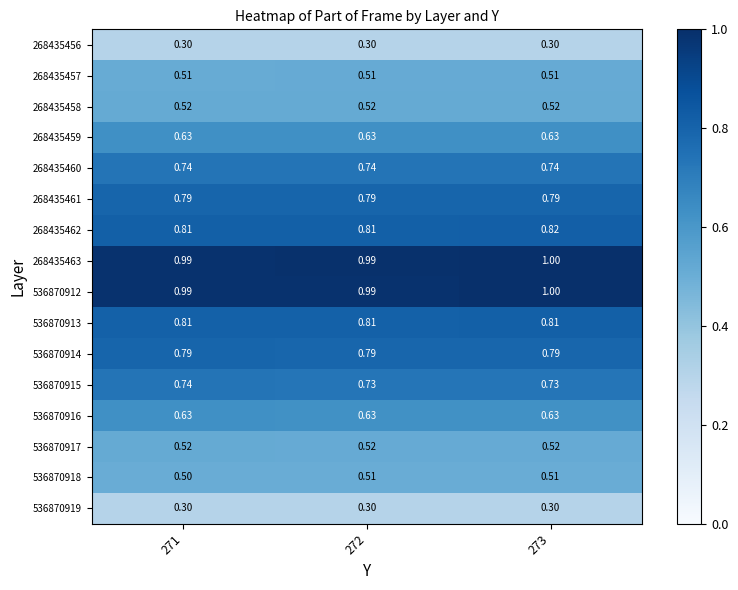

How many categories are shown in the chart?

3